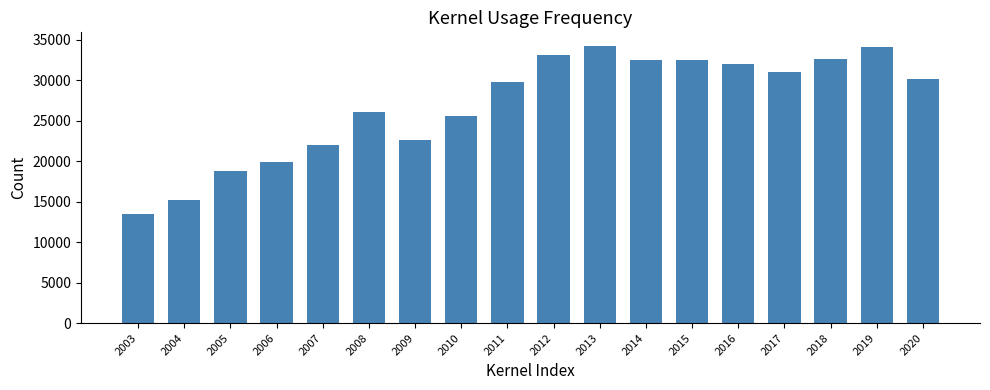

What is the change in value from 2003 to 2019?

+20567